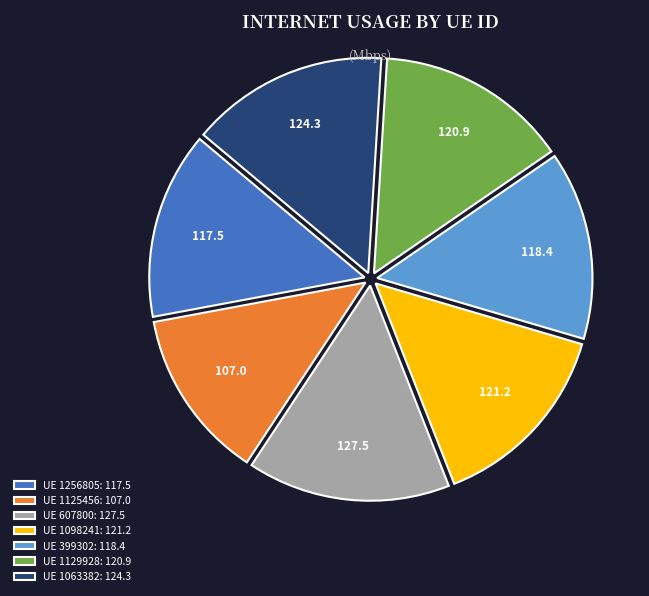

Count the number of slices in the pie.

7